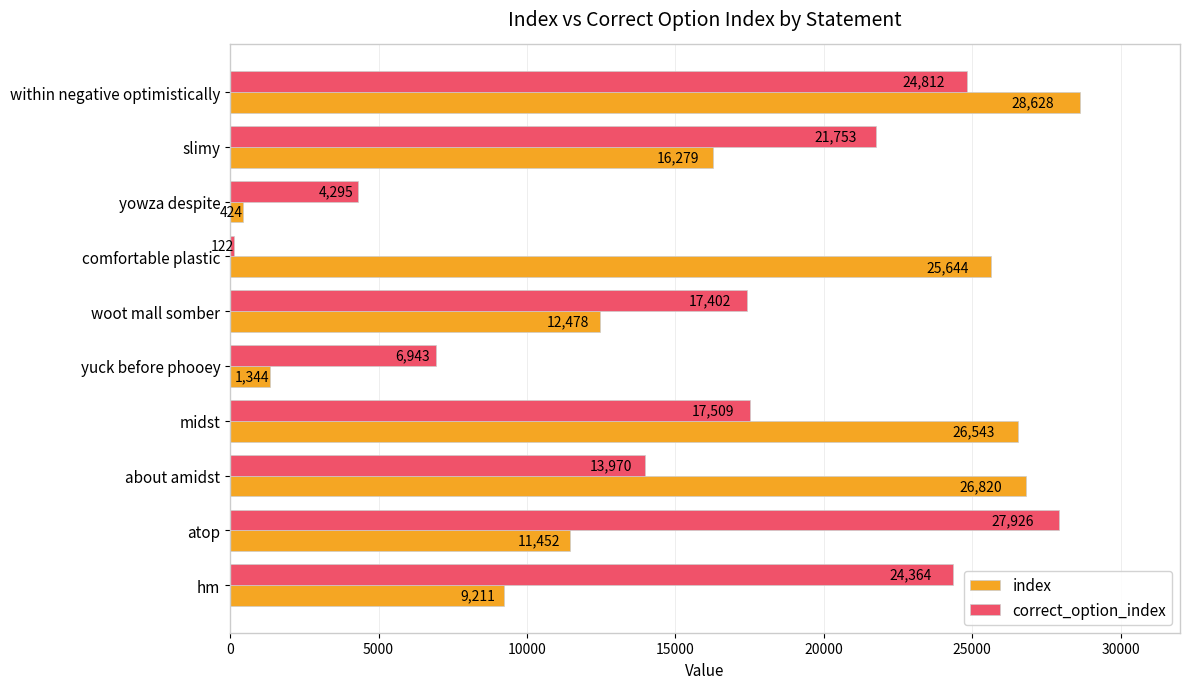

What is the average value of the index series?

15882